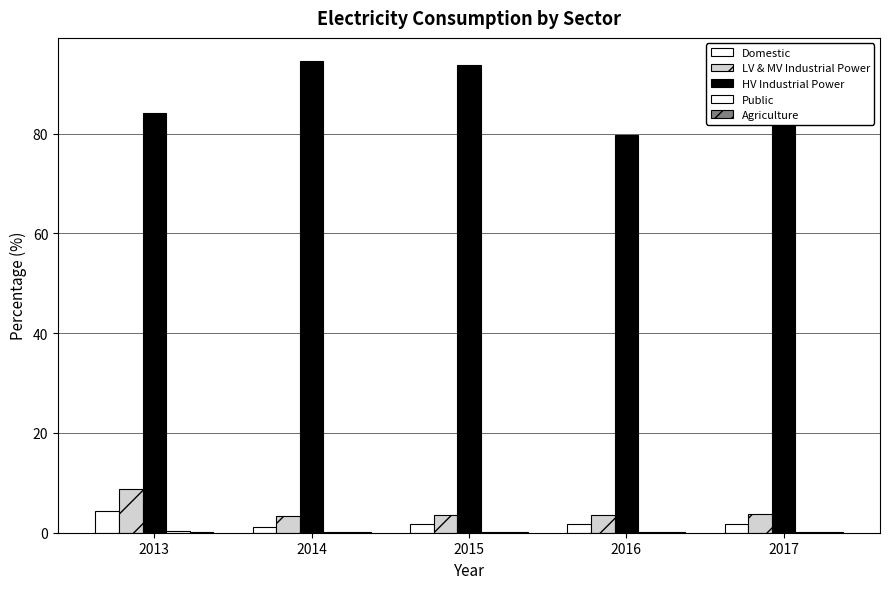

Are the bars grouped side by side (vs. stacked)?

Yes